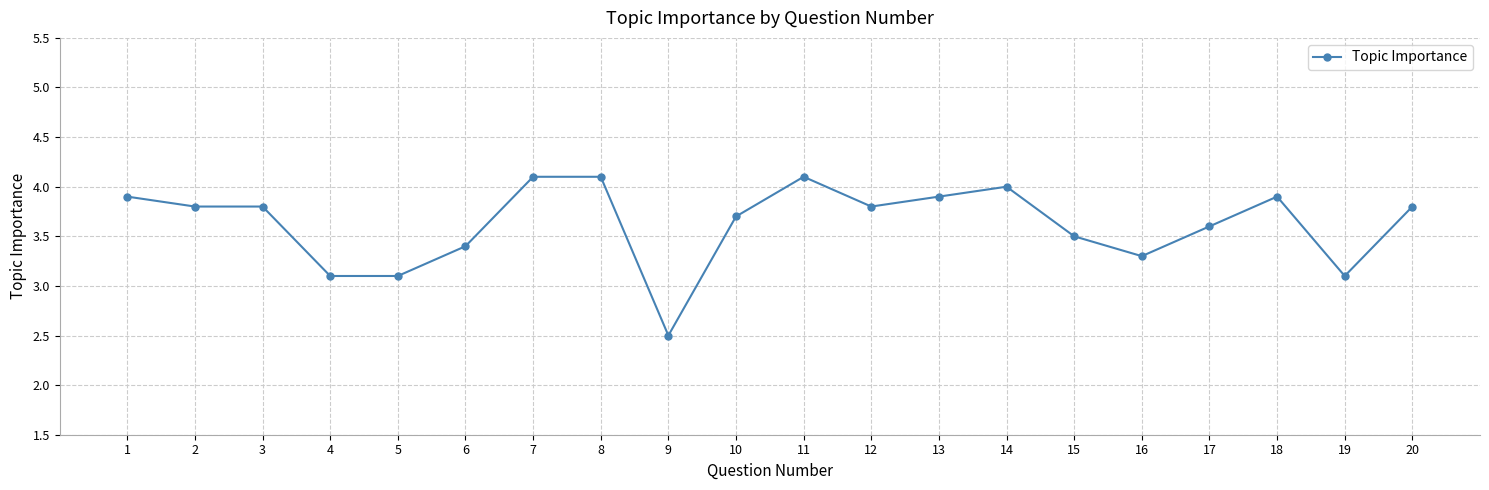

How many data points are less than 3?

1